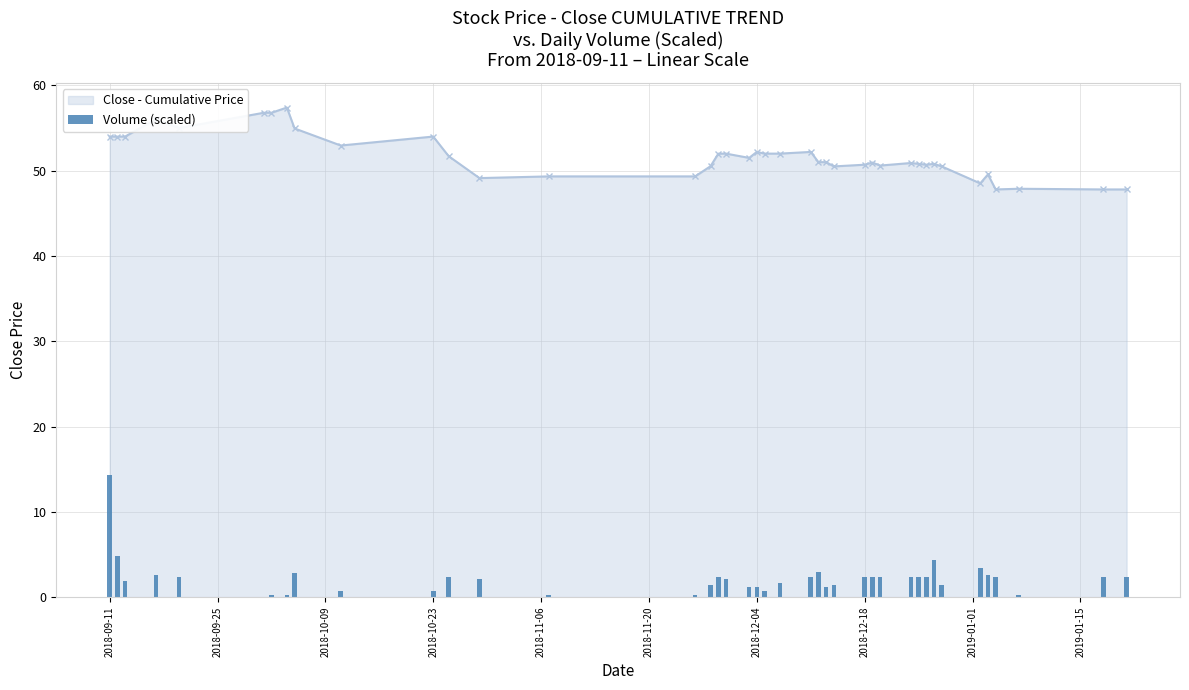

What is the lowest value of the Close - Cumulative Price series?

47.8